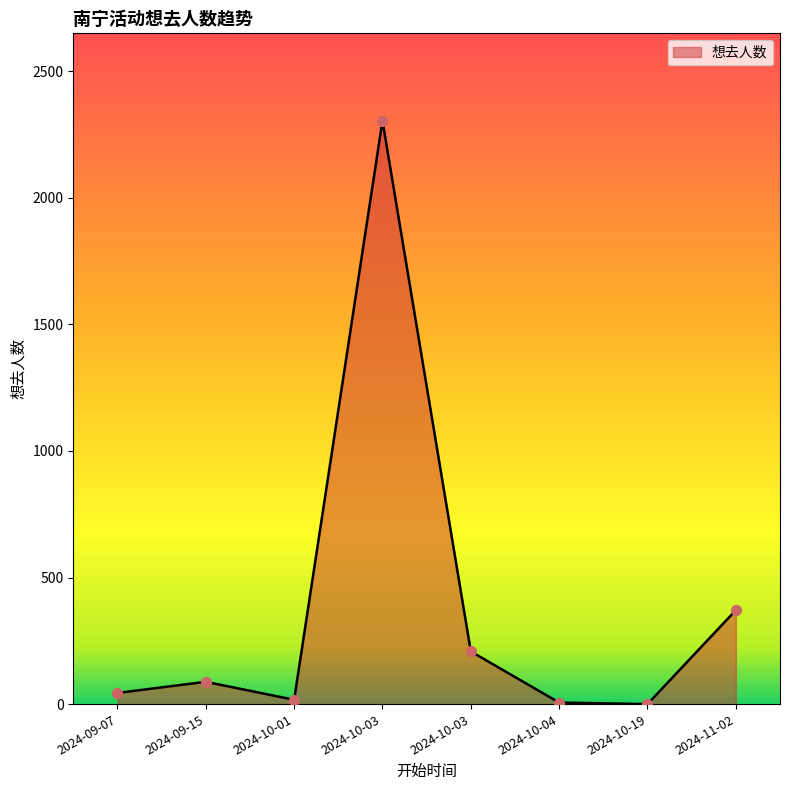

What is the change in value from 2024-09-15 to 2024-10-19?

-88